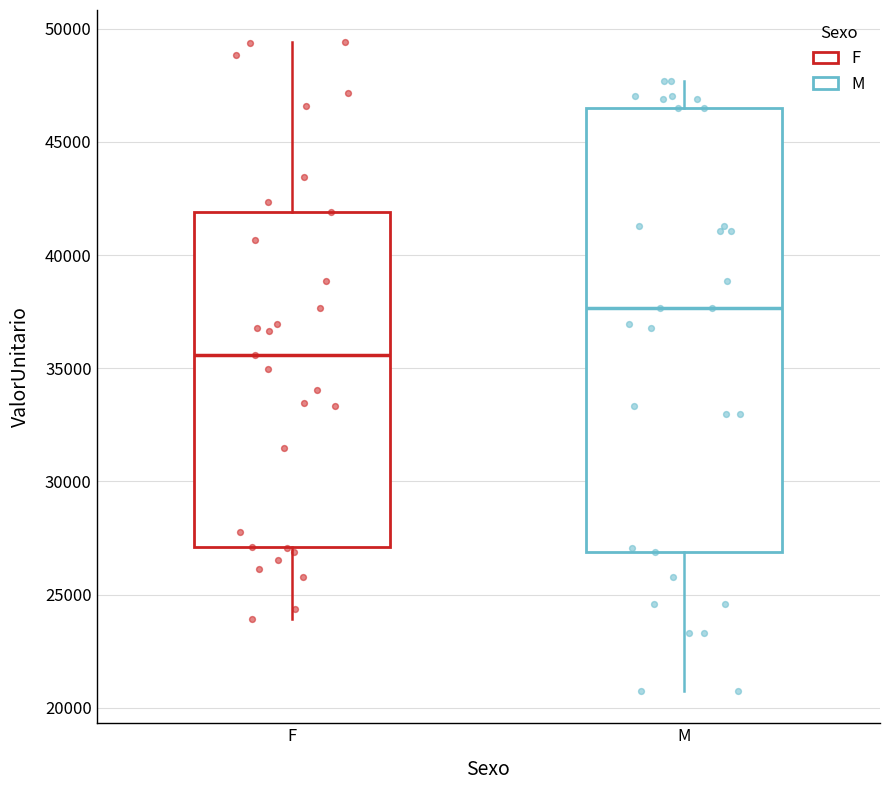

Reading left to right, transcribe this box plot: for each box, give where its median line is, the range the box spans, and where its two whiskers end, as read against the y-axis. The values are not printed on the chart, so give them approximately, as read against the axis.

F: median 35500, box 27000 to 42000, whiskers 24000 to 49500
M: median 37500, box 27000 to 46500, whiskers 20500 to 47500